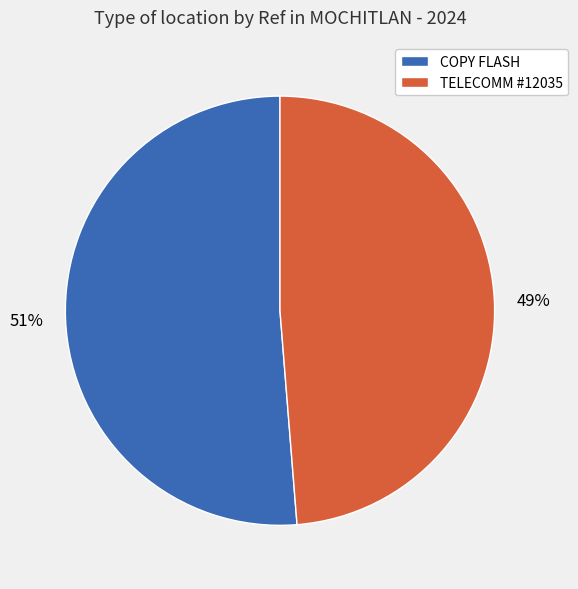

Is there a majority slice in this chart?

Yes